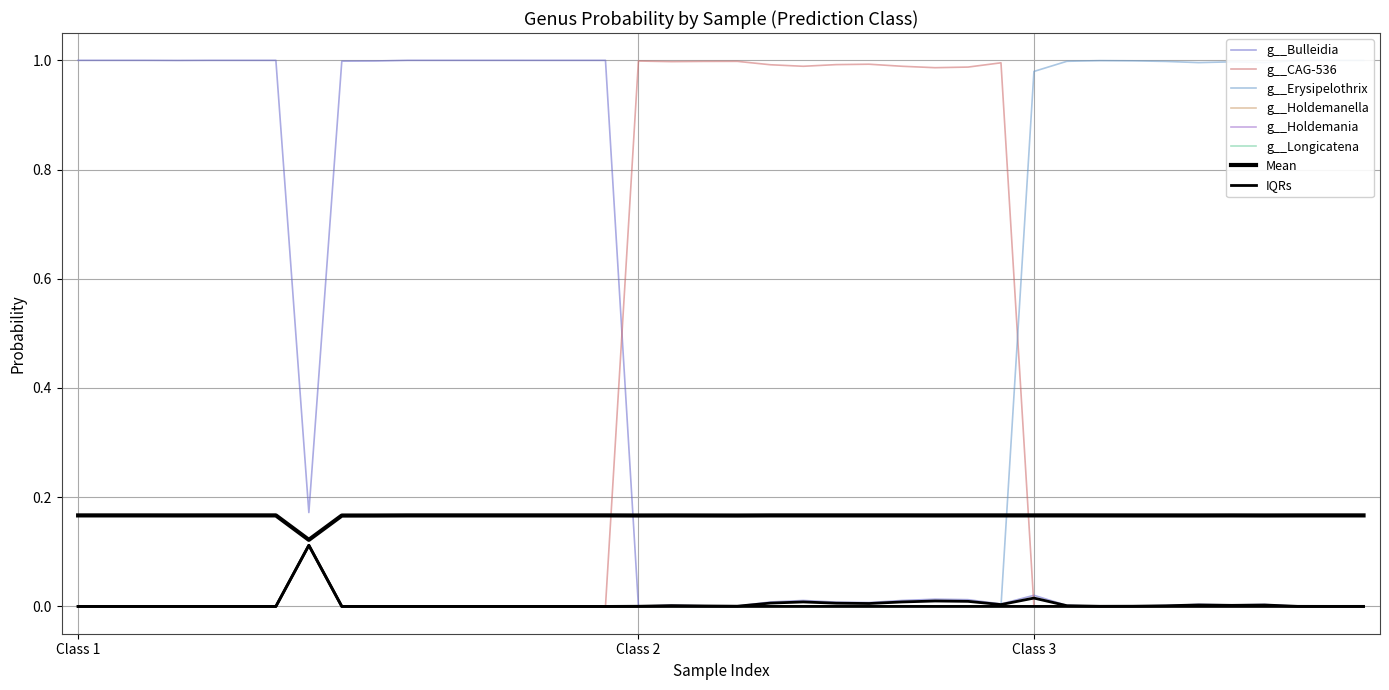

What is the total value across all series at 24?

1.0